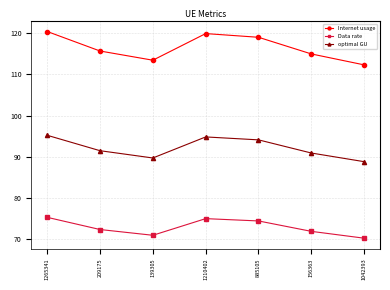

How many interior local peaks does the Data rate series have?

1